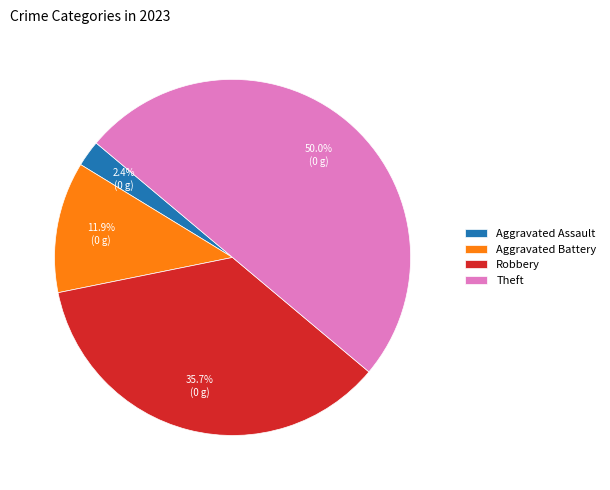

Is Aggravated Battery the majority of the pie?

No